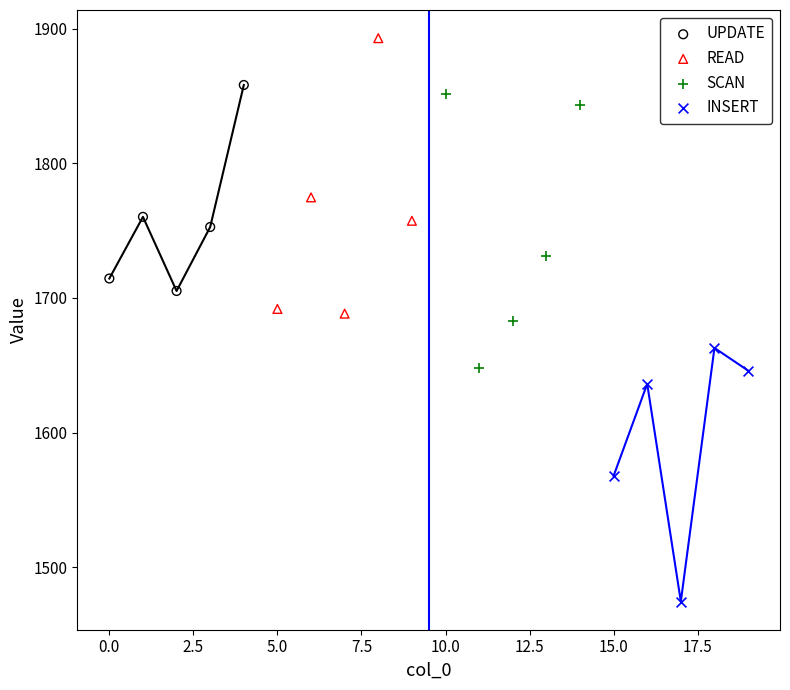

Which series reaches the maximum Y coordinate?

READ